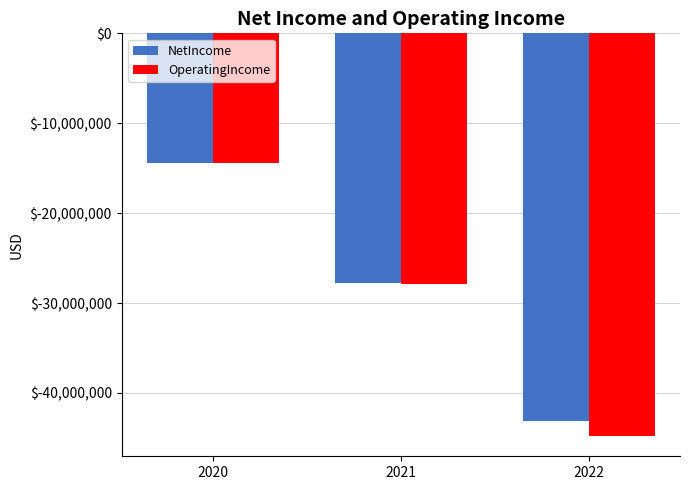

What is the sum of all OperatingIncome values?

-87037000